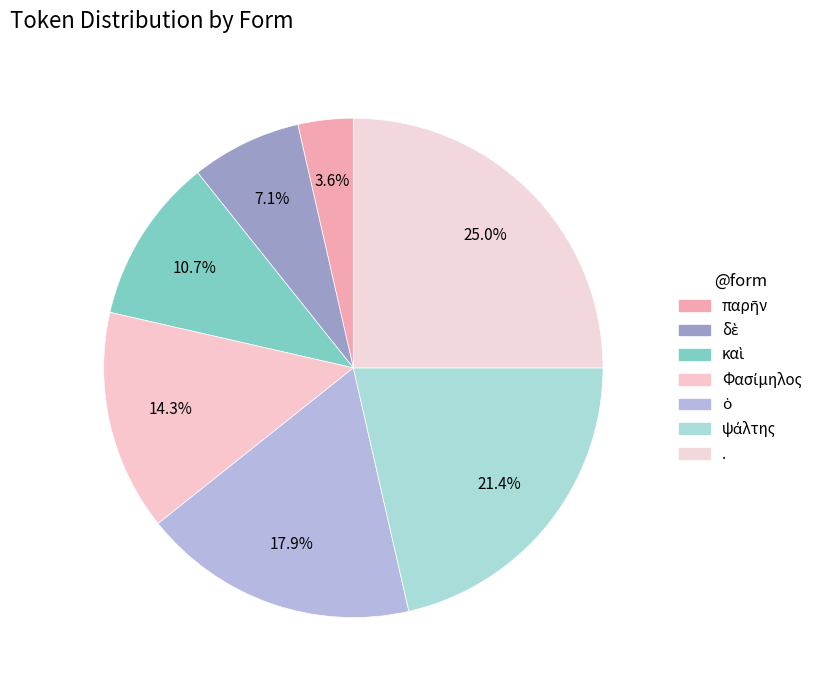

Count the number of slices in the pie.

7